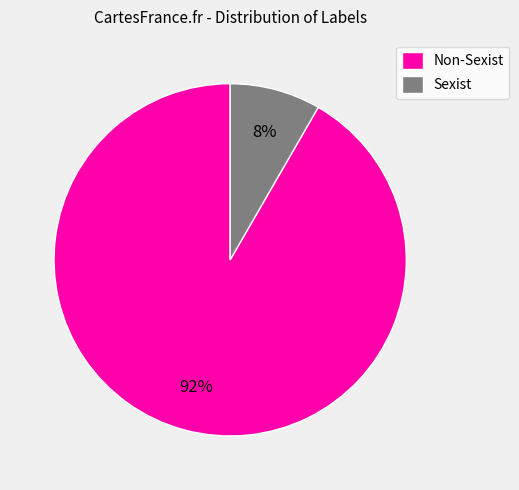

To the nearest percent, what portion does Non-Sexist represent?

92%